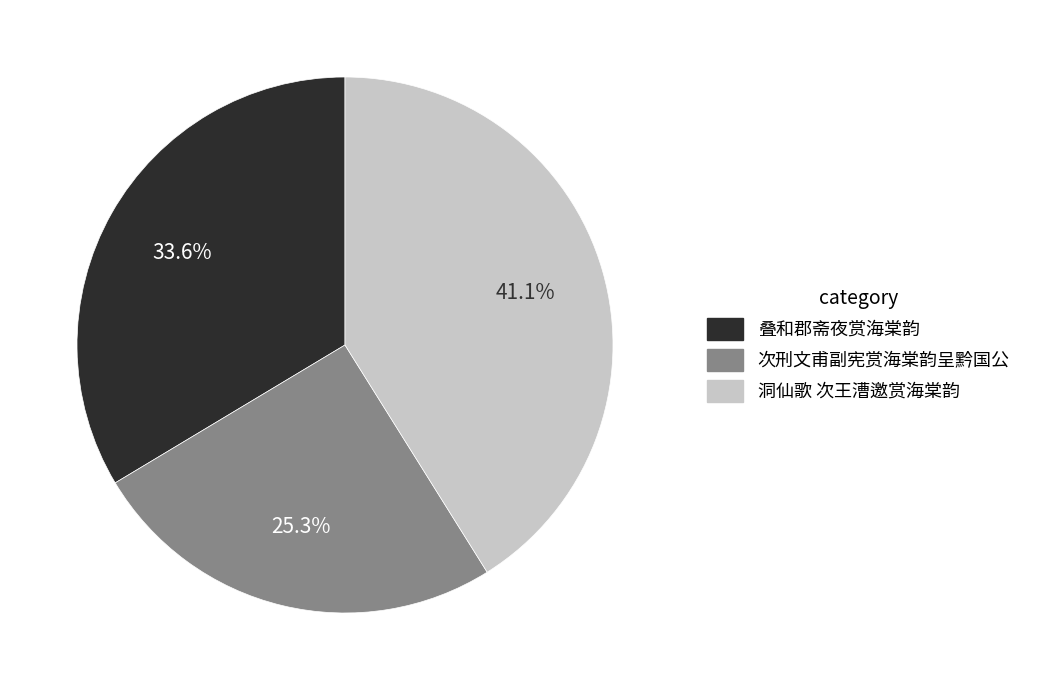

To the nearest percent, what percentage of the pie is 洞仙歌 次王漕邀赏海棠韵?

41%